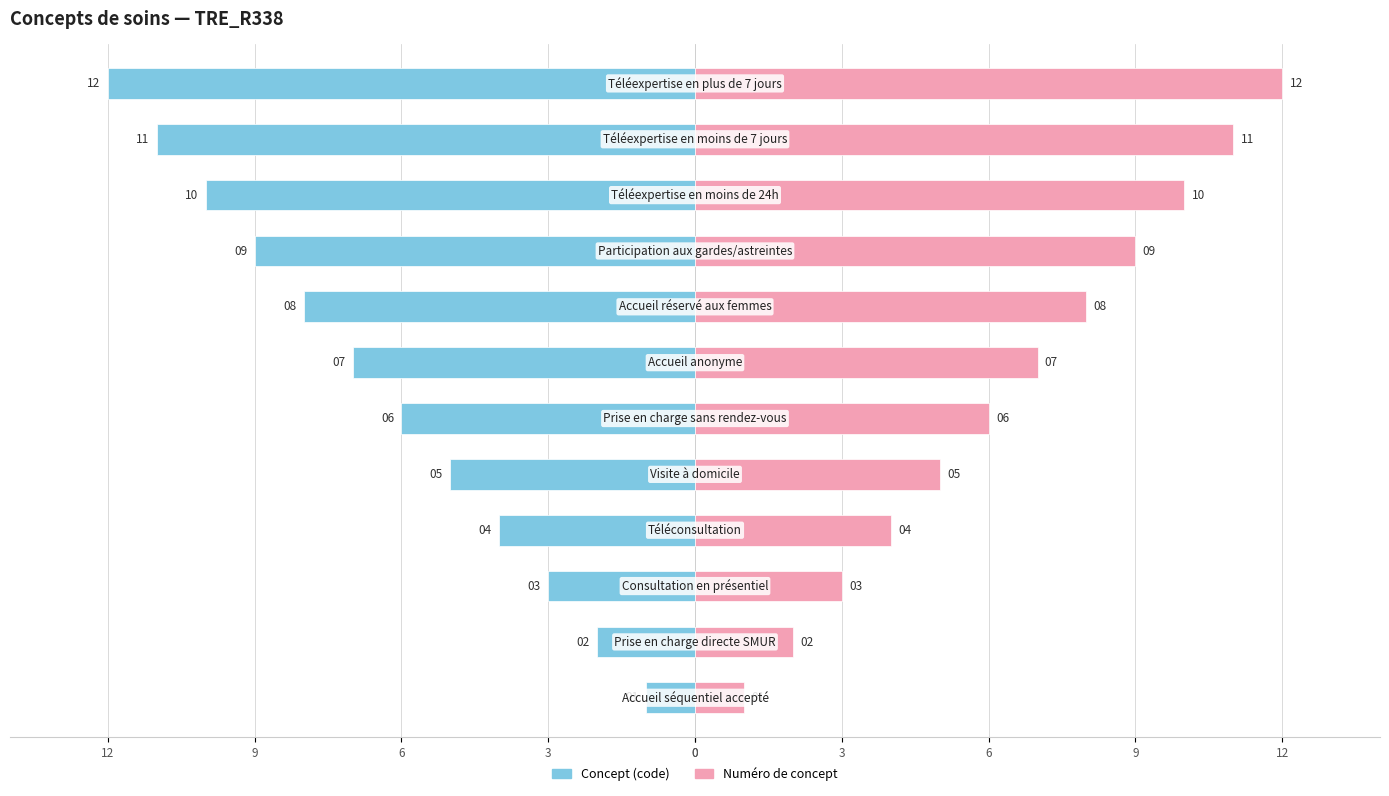

Reading left to right, extract all data points from this chart.

Concept (code): -1	-2	-3	-4	-5	-6	-7	-8	-9	-10	-11	-12
Numéro de concept: 1	2	3	4	5	6	7	8	9	10	11	12